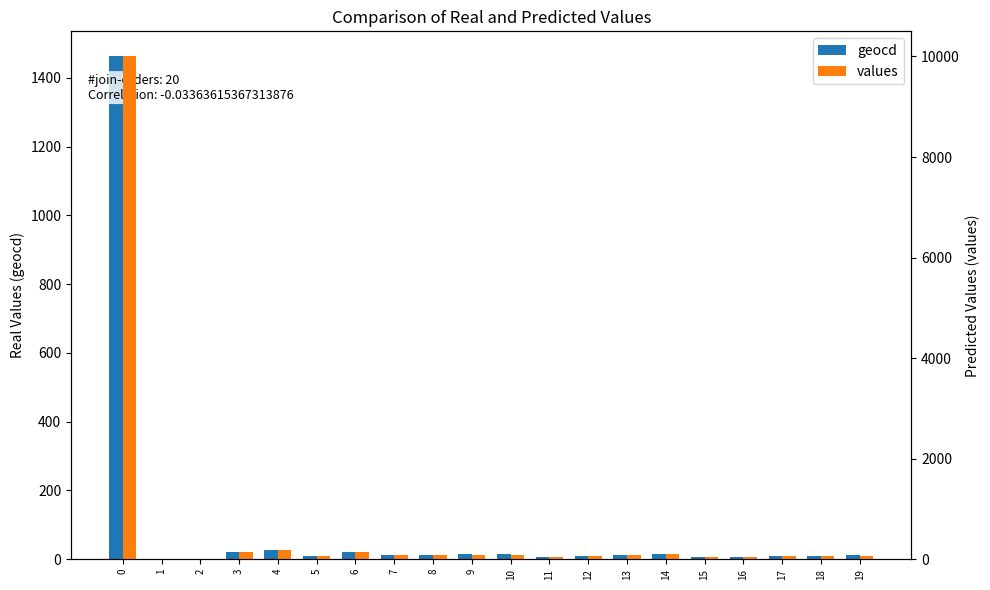

List the series in order of their overall mean, highest first.

values, geocd